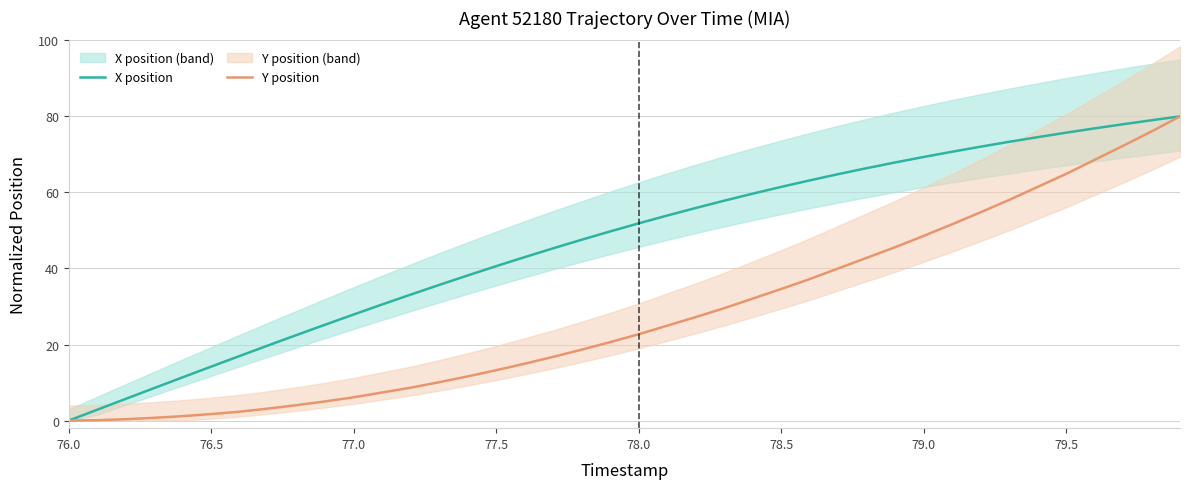

Which series has the largest range (max minus min)?

X position